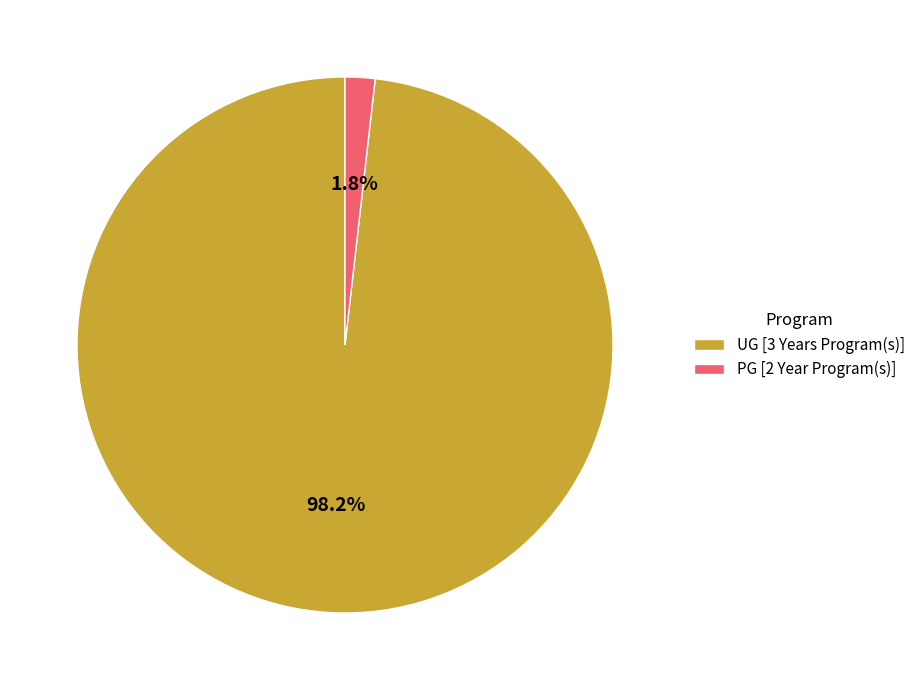

Do UG [3 Years Program(s)] and PG [2 Year Program(s)] together represent more than half of the pie?

Yes